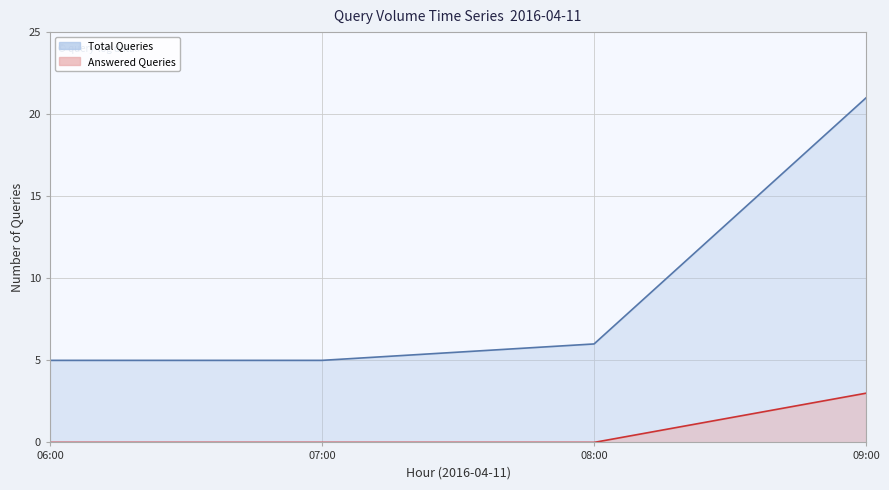

At 07:10, list the series in order from smallest to largest.

Answered Queries, Total Queries